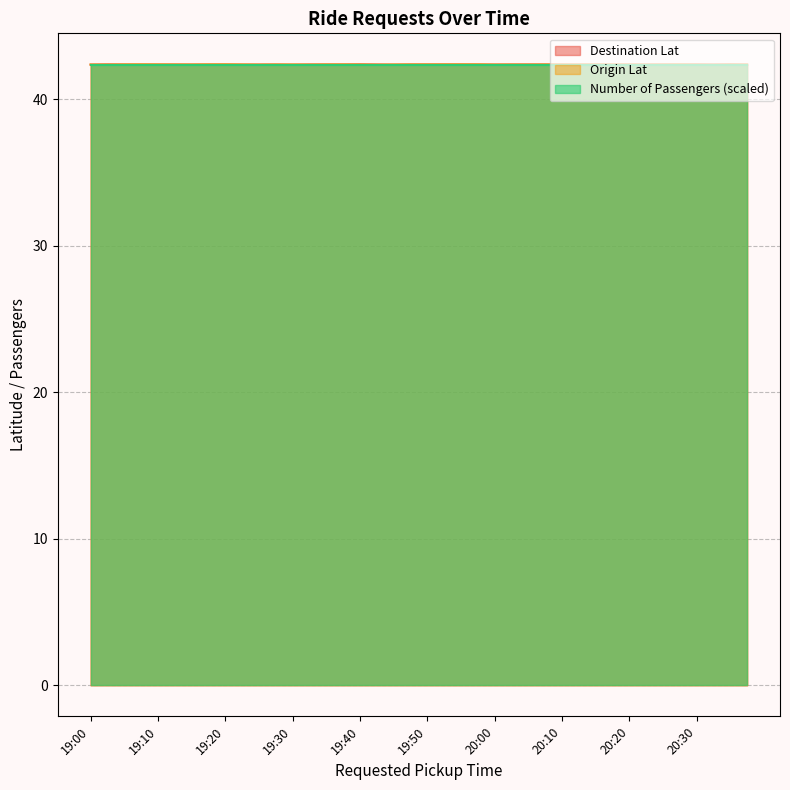

The Number of Passengers (scaled) series shows 57.9 at 19:20. True or false?

False